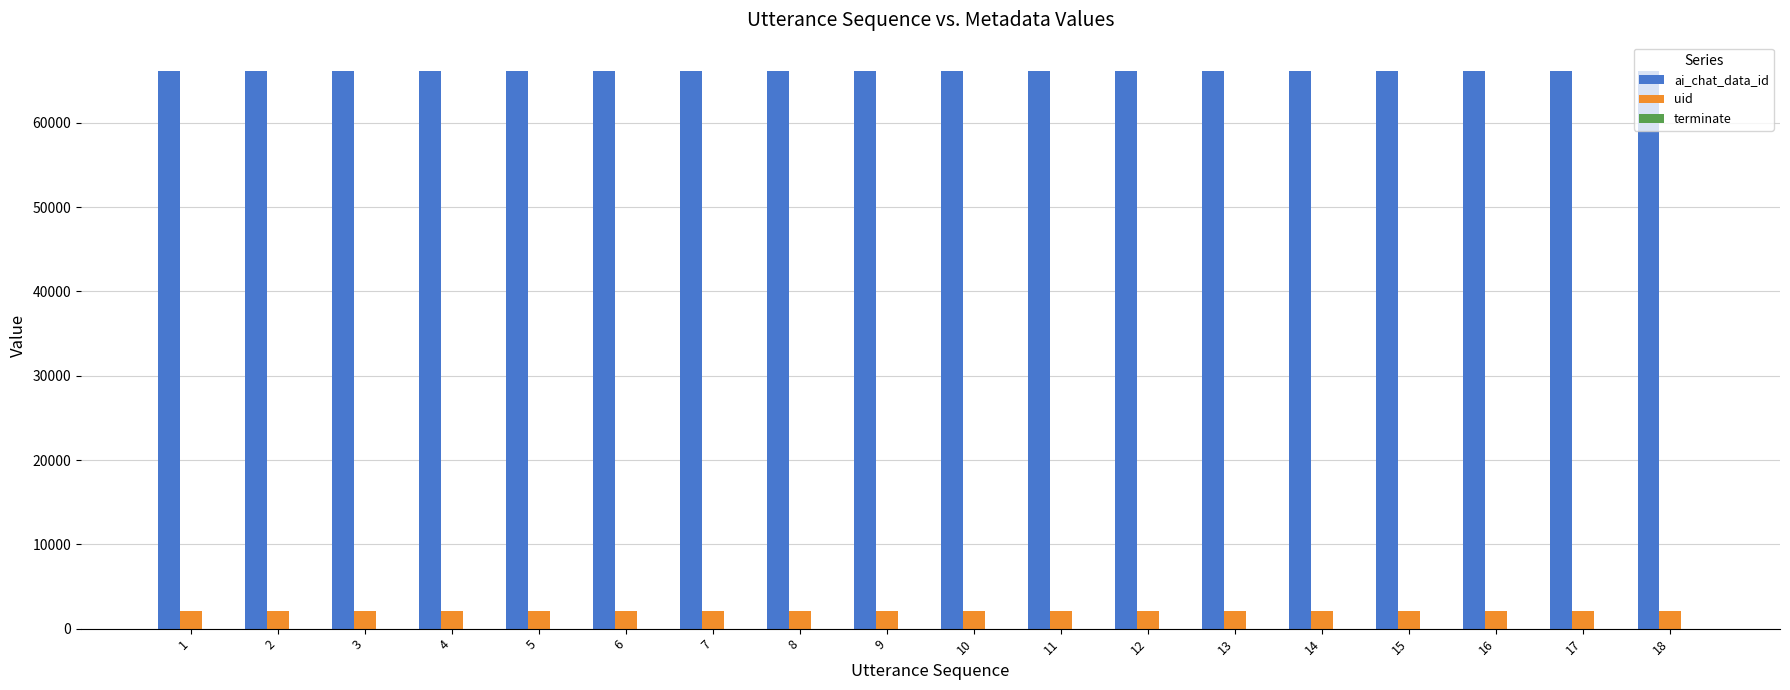

The value of uid at 1 is 2078. True or false?

True